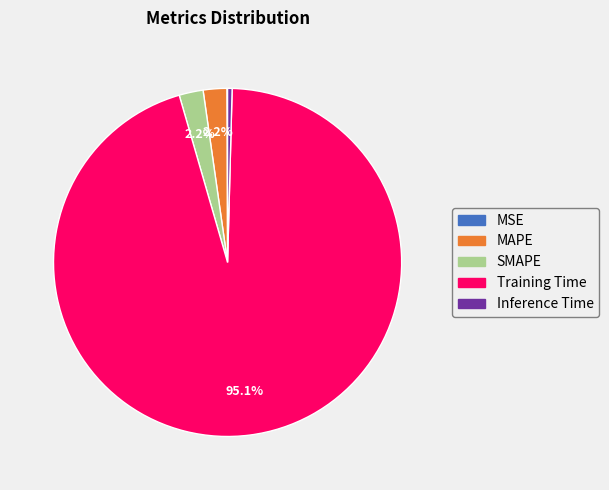

What percentage do Training Time and MAPE together represent?

97.3%